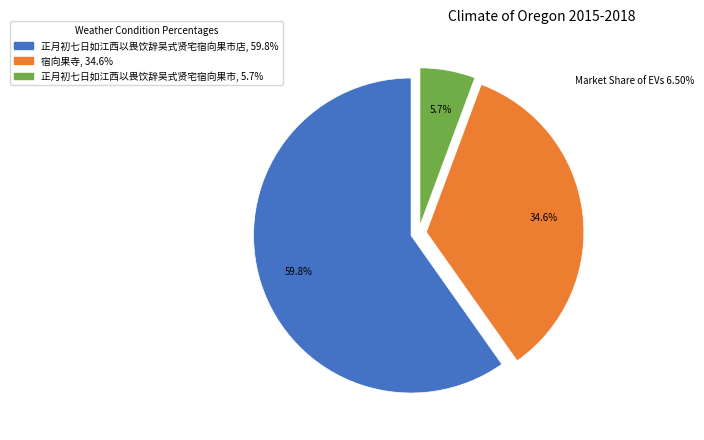

Which category has the biggest portion of the pie?

正月初七日如江西以畏饮辞吴式贤宅宿向果市店, 59.8%